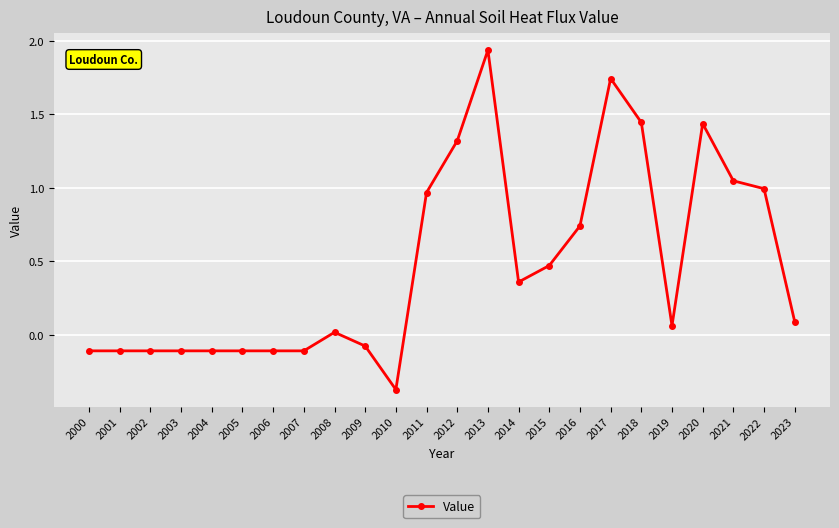

True or false: the data has more than 1 interior local peaks.

True